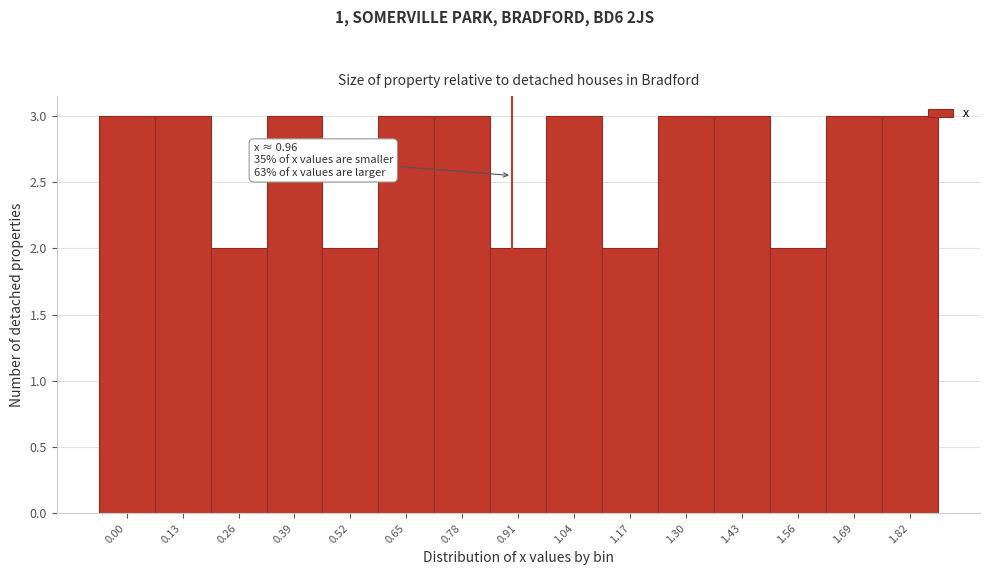

Reading left to right, list all the values displayed in this chart.

3	3	2	3	2	3	3	2	3	2	3	3	2	3	3